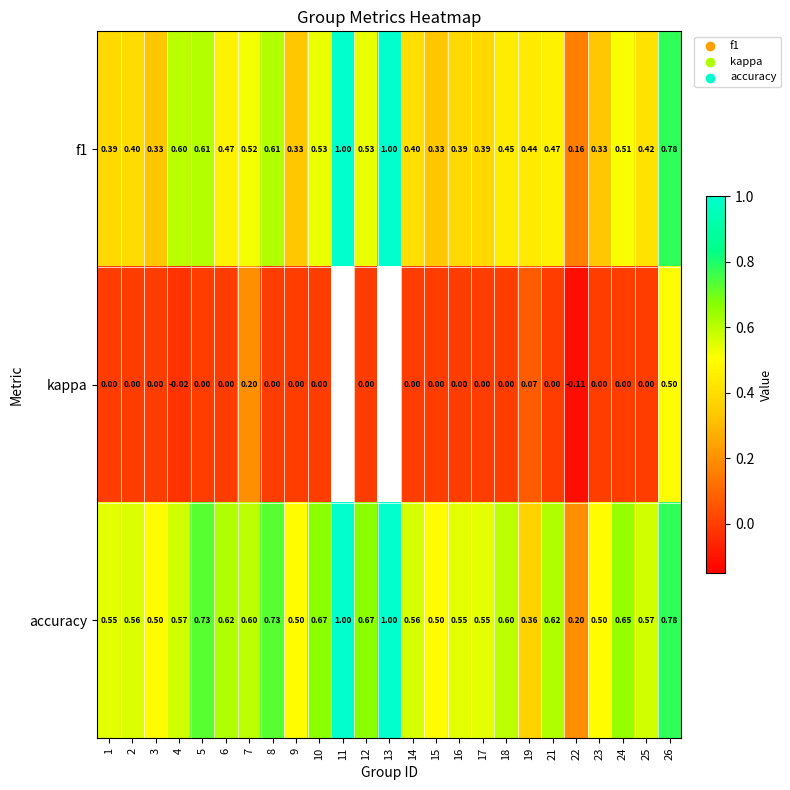

Between 7 and 10, which series saw the biggest shift?

kappa